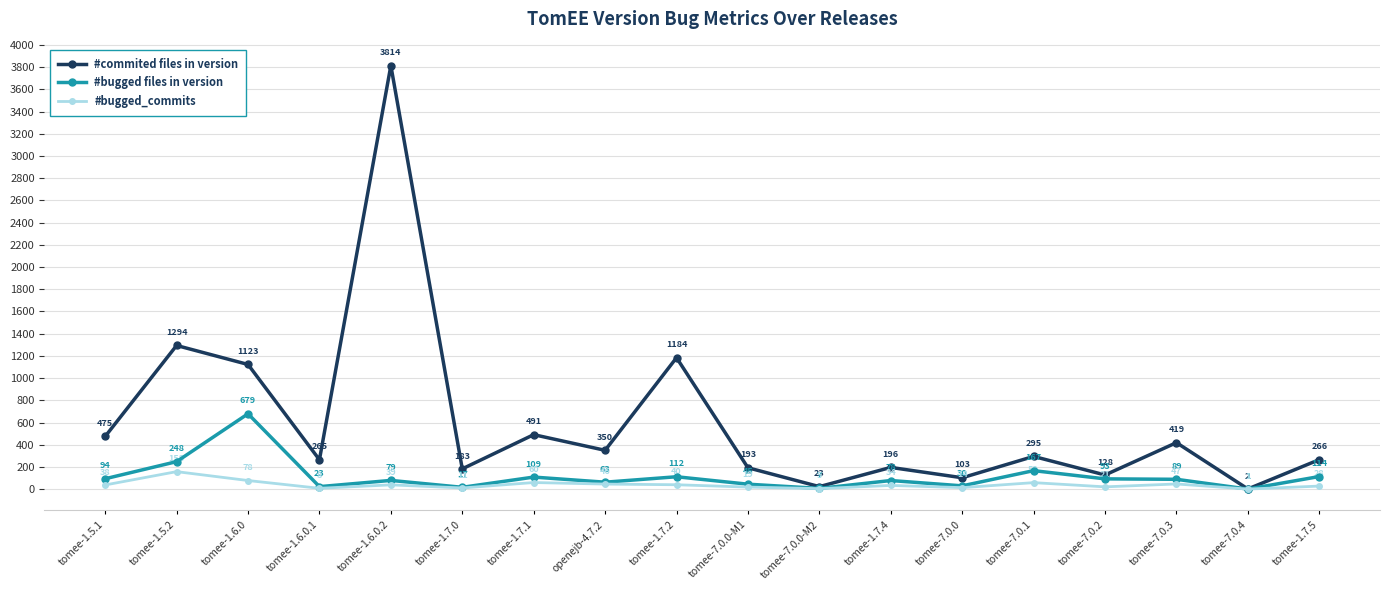

In #bugged_commits, how many points are higher than both neighbors (excluding endpoints)?

6